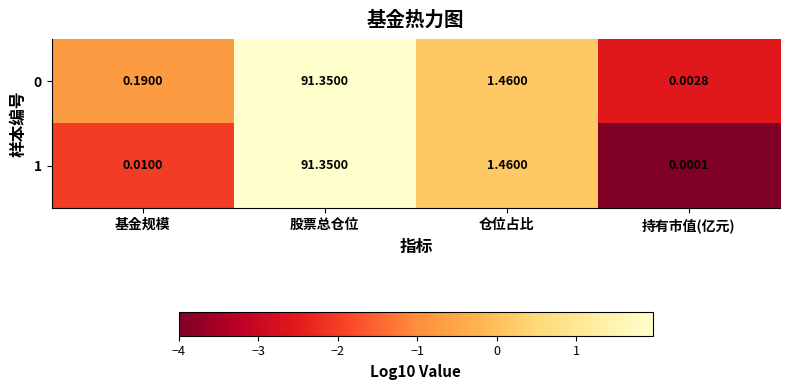

At which category is the sum across all series the highest?

股票总仓位